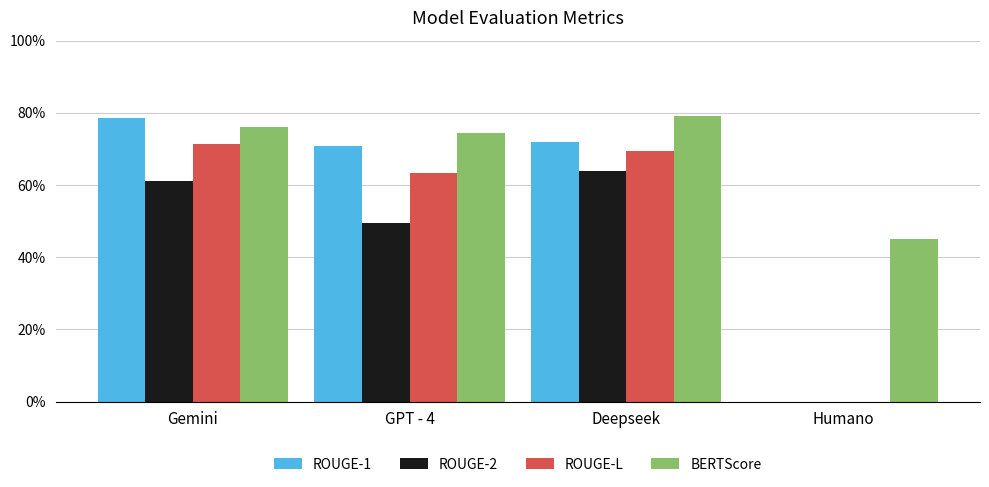

At which category is the sum across all series the highest?

Gemini